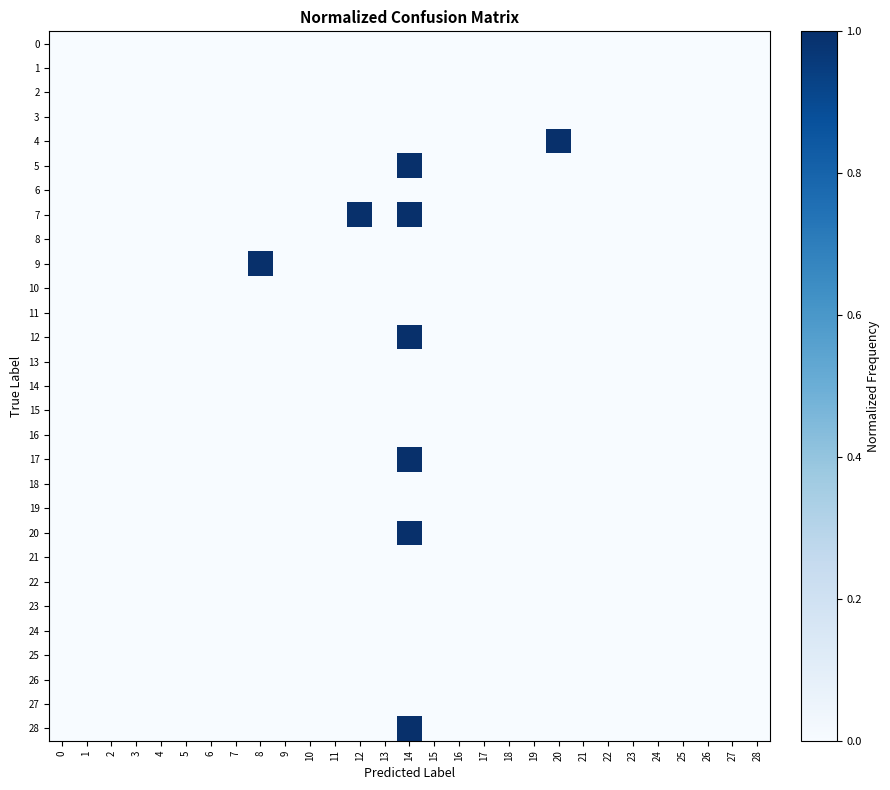

List the series in order of their peak value, lowest first.

row_0, row_1, row_2, row_3, row_6, row_8, row_10, row_11, row_13, row_14, row_15, row_16, row_18, row_19, row_21, row_22, row_23, row_24, row_25, row_26, row_27, row_4, row_5, row_7, row_9, row_12, row_17, row_20, row_28